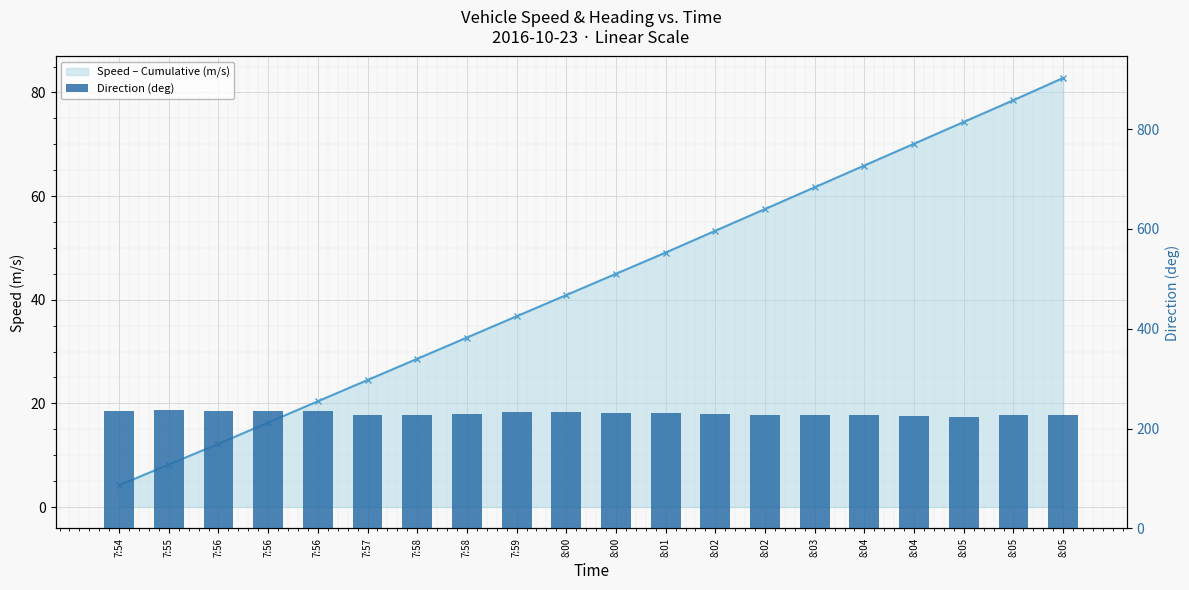

The Direction (deg) series shows 124.5 at 8:05. True or false?

False